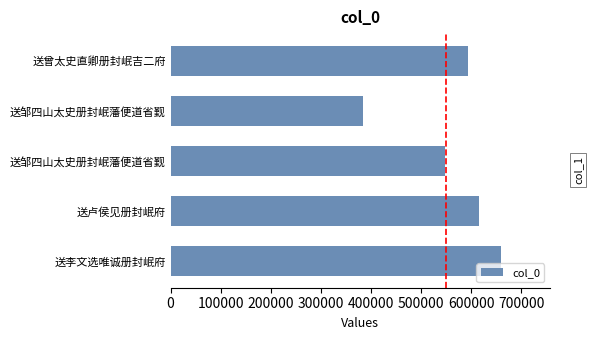

What is the greatest value displayed?

658585